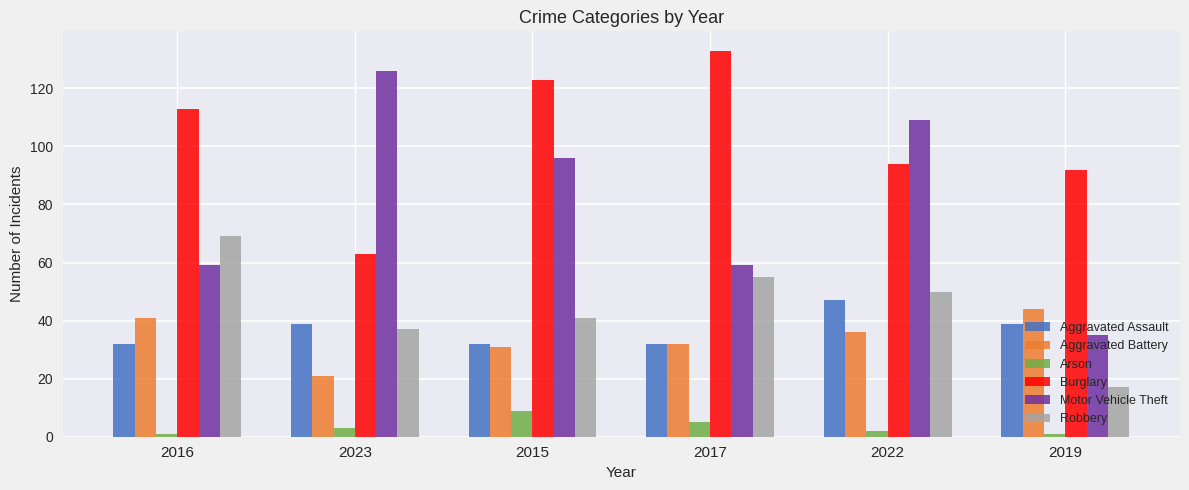

Reading left to right, what are all the values shown in this chart?

Aggravated Assault: 2016=32	2023=39	2015=32	2017=32	2022=47	2019=39
Aggravated Battery: 2016=41	2023=21	2015=31	2017=32	2022=36	2019=44
Arson: 2016=1	2023=3	2015=9	2017=5	2022=2	2019=1
Burglary: 2016=113	2023=63	2015=123	2017=133	2022=94	2019=92
Motor Vehicle Theft: 2016=59	2023=126	2015=96	2017=59	2022=109	2019=35
Robbery: 2016=69	2023=37	2015=41	2017=55	2022=50	2019=17